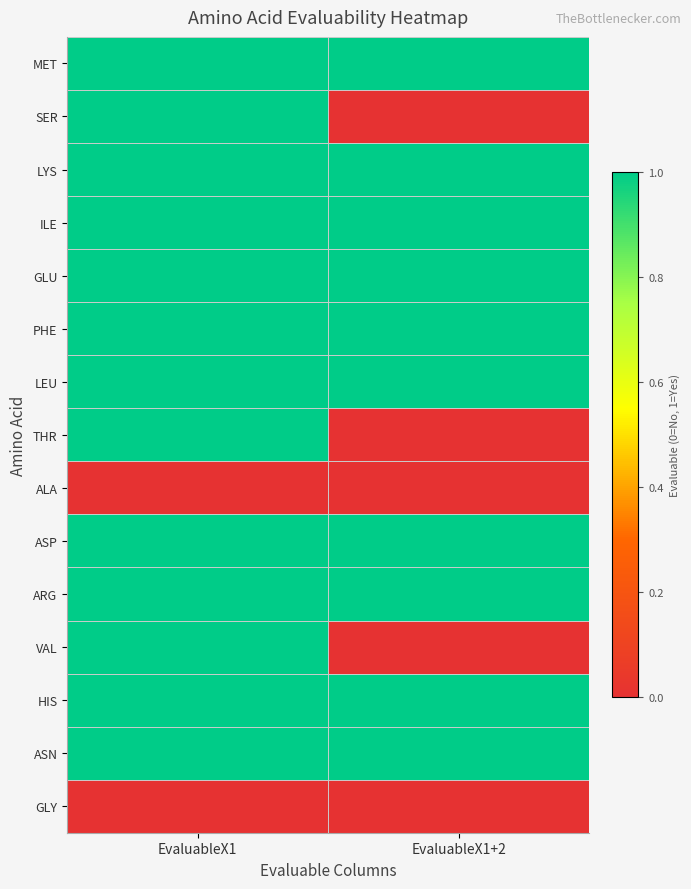

What is the maximum value shown in the chart?

1